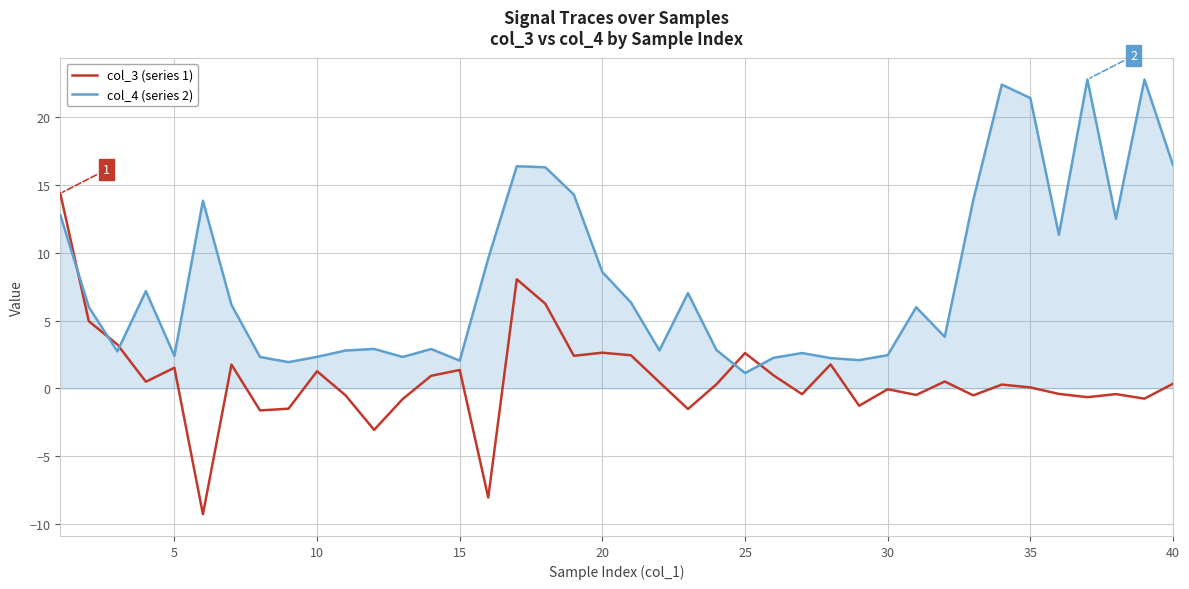

How many intersections are there between col_4 (series 2) and col_3 (series 1)?

5